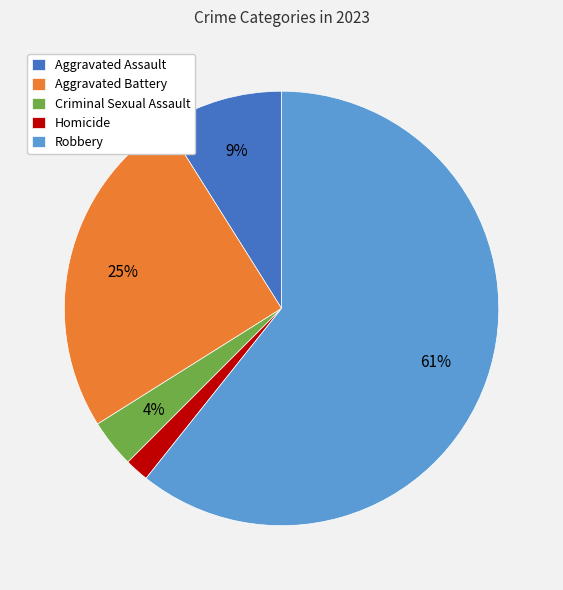

Is it true that Homicide is 2% of the pie?

True